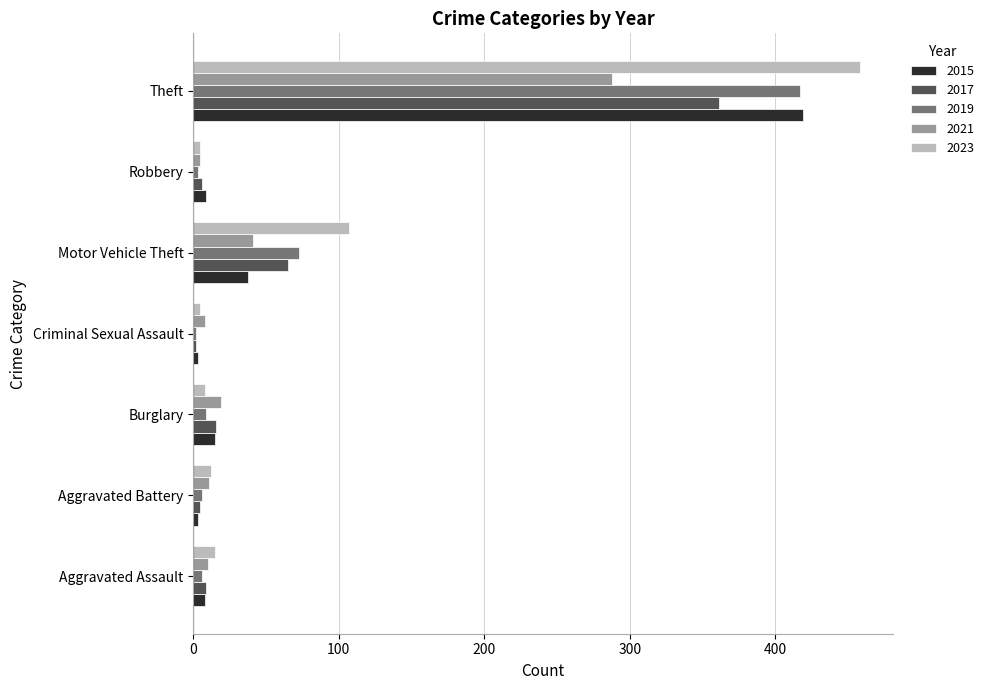

Between Aggravated Battery and Motor Vehicle Theft, which series saw the biggest shift?

2023